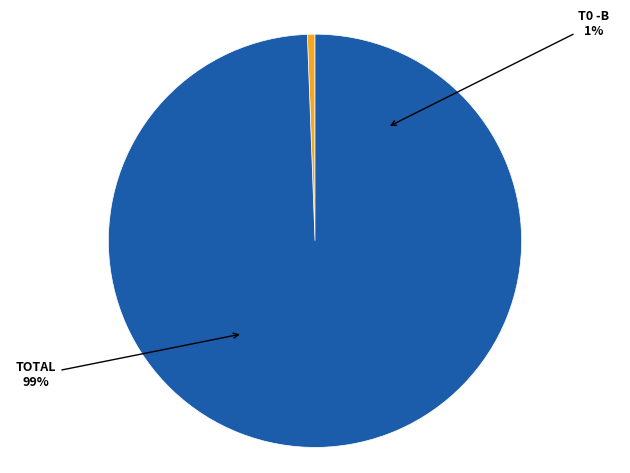

What percentage is the TOTAL slice, to the nearest percent?

99%